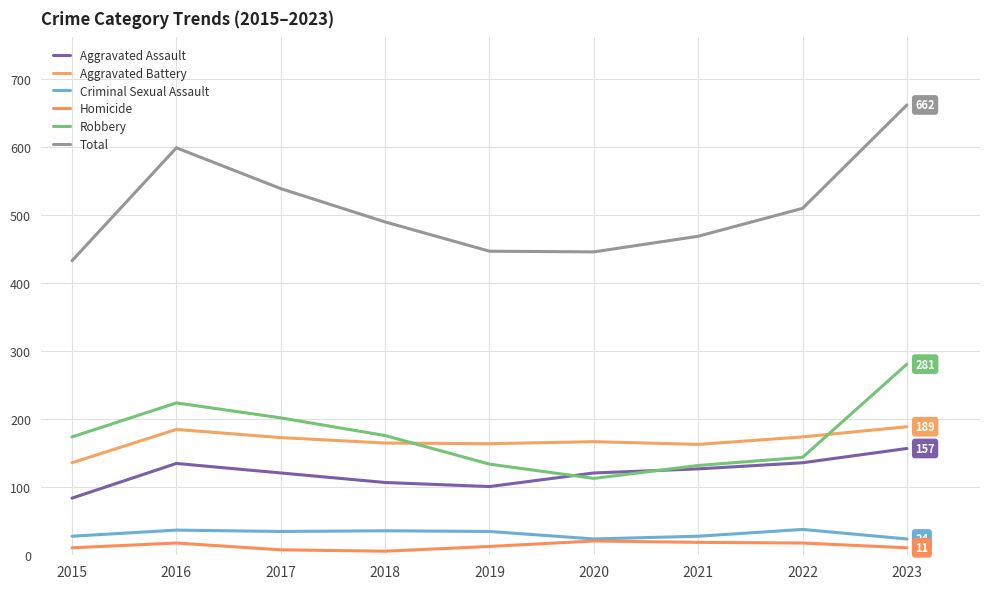

Which category has the highest value across all series?

2023